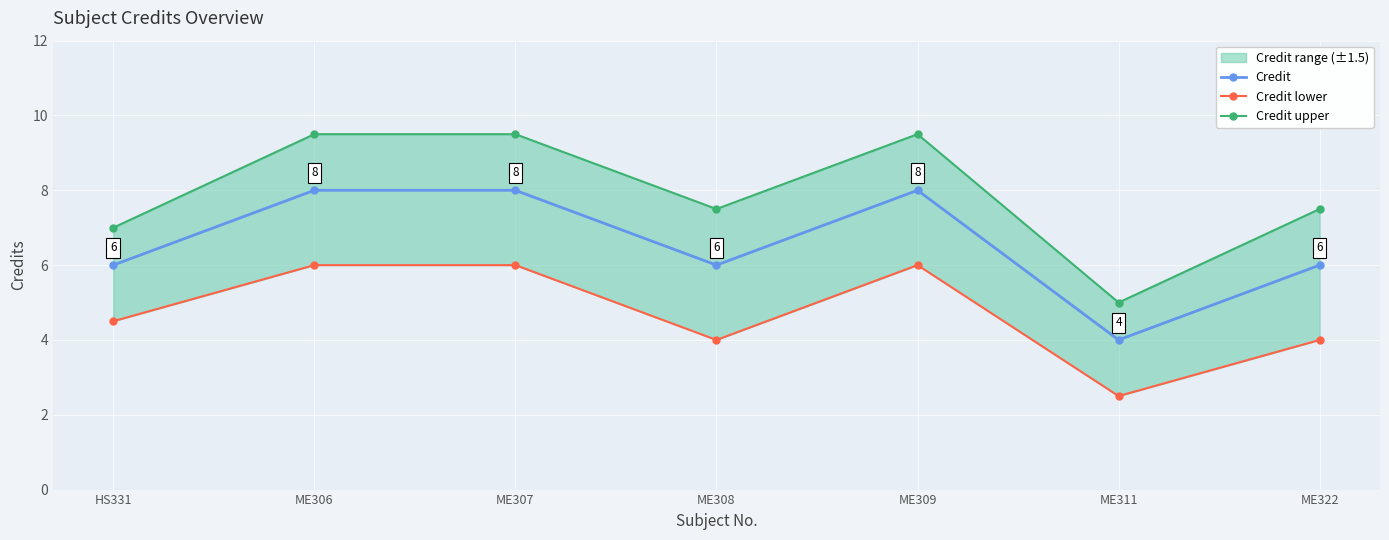

What are all the series names shown in the legend?

Credit, Credit lower, Credit upper